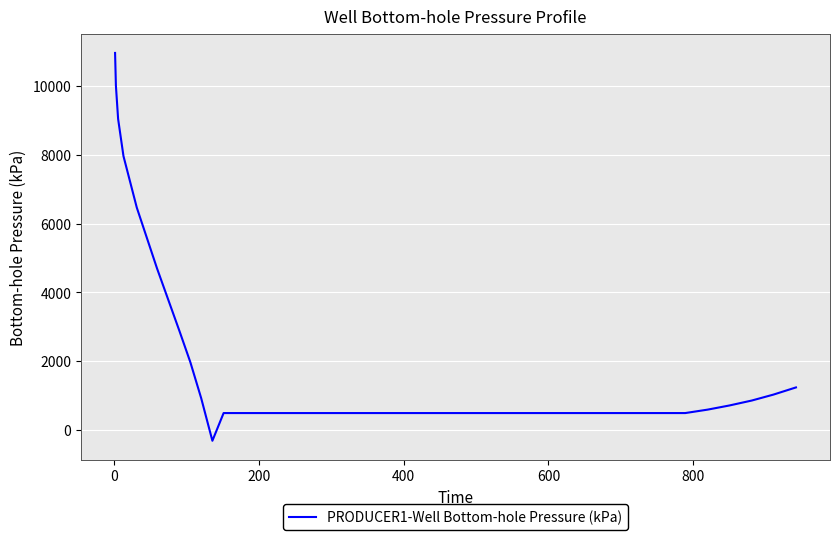

Reading left to right, extract all data points from this chart.

10953.5	10001.4	9037.7	7958.2	6465.3	4698.0	2880.3	1978.1	933.2	-304.1	500.0	500.0	500.0	500.0	500.0	500.0	500.0	500.0	500.0	500.0	500.0	500.0	500.0	500.0	500.0	500.0	500.0	500.0	500.0	500.0	500.0	500.0	500.0	600.0	720.0	864.0	1036.8	1244.2